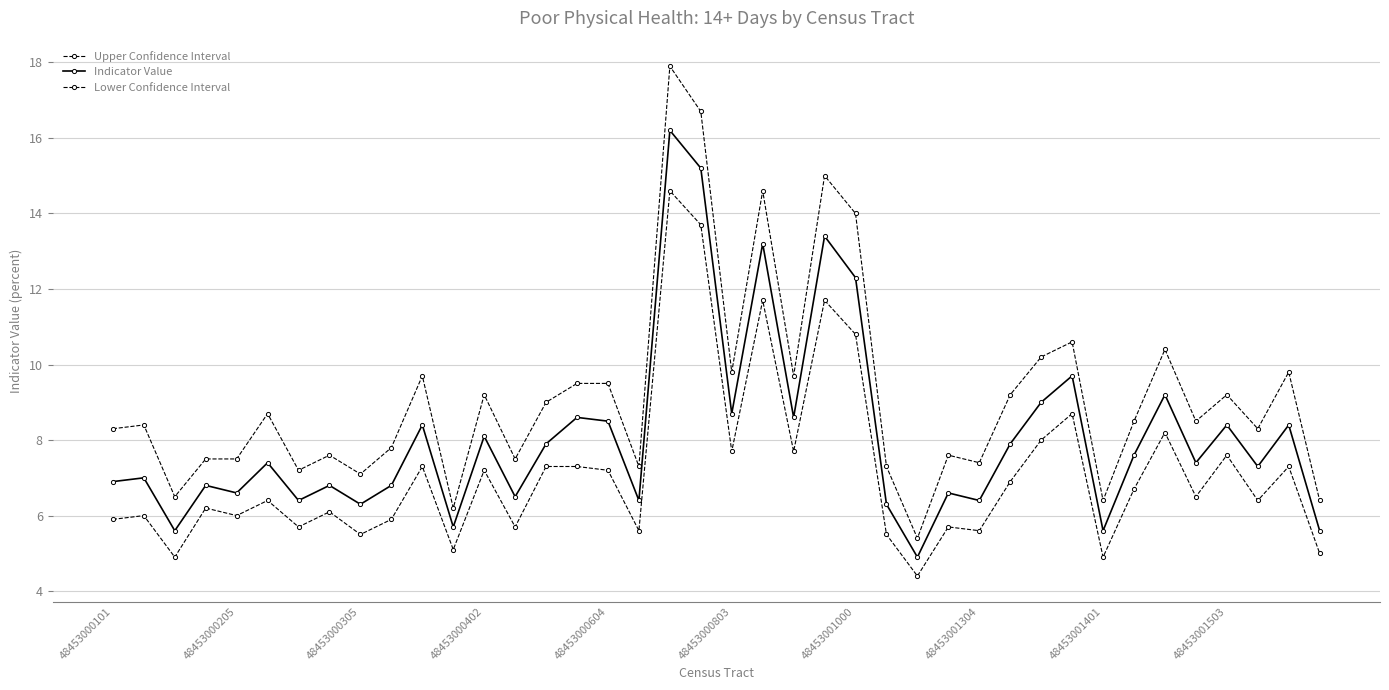

Count the number of data series in this chart.

3